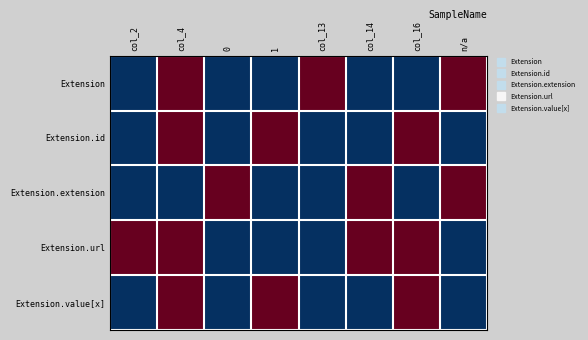

At which category does the chart reach its peak across all series?

col_4